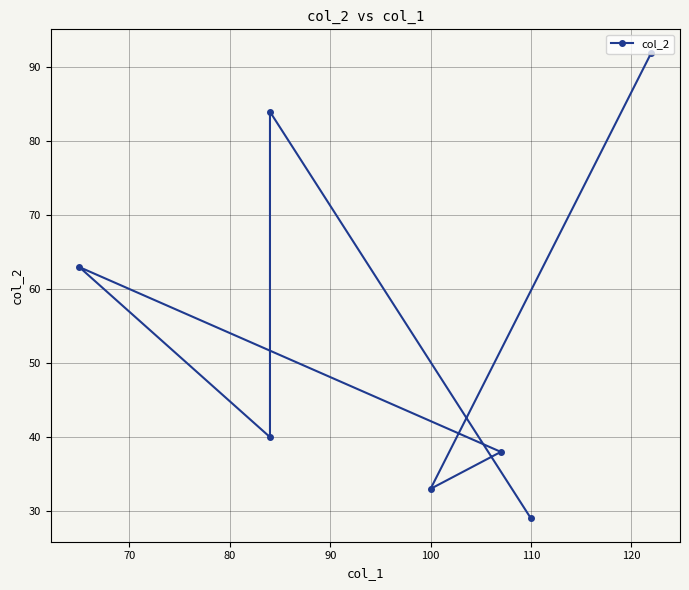

Approximately how many times larger is the value at 90 compared to 120?

2.2